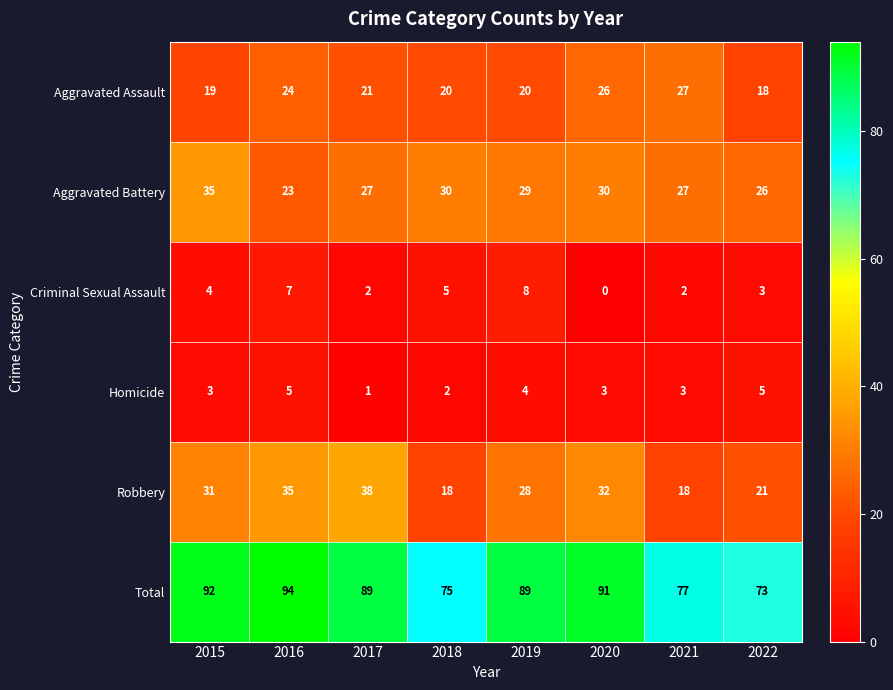

What is the sum of all Aggravated Battery values?

227